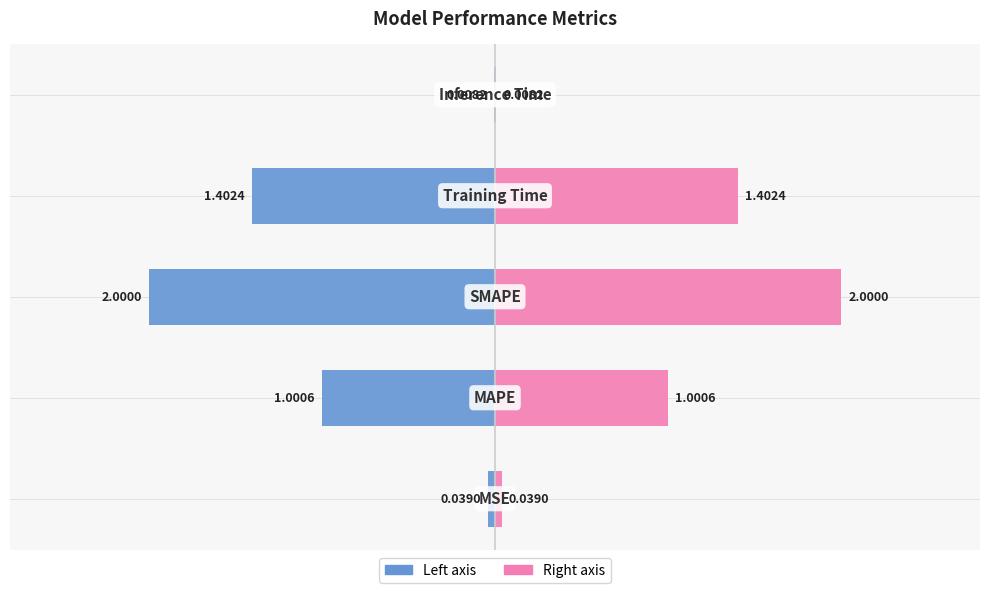

What is the value of the col_1 (right) bar at the 4th from the left?

1.4